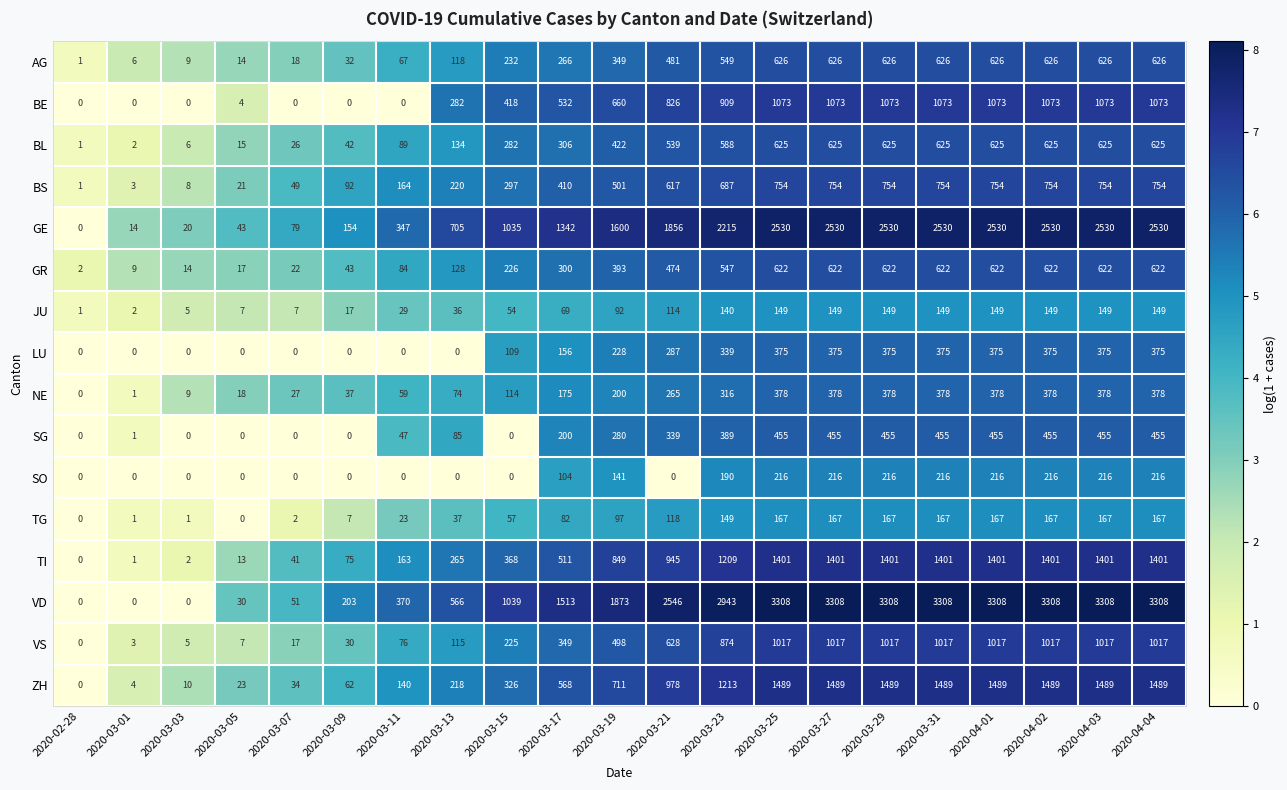

What is the difference between the highest and lowest values at 2020-03-23?

2803